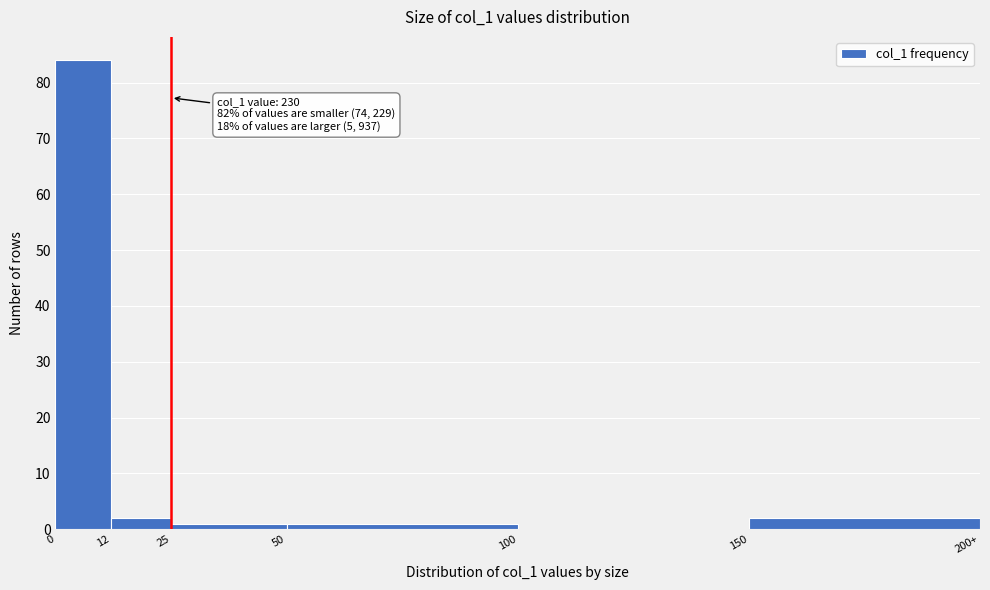

Reading right to left, what are all the values shown in this chart?

150=2	100=0	50=1	25=1	12=2	0=84